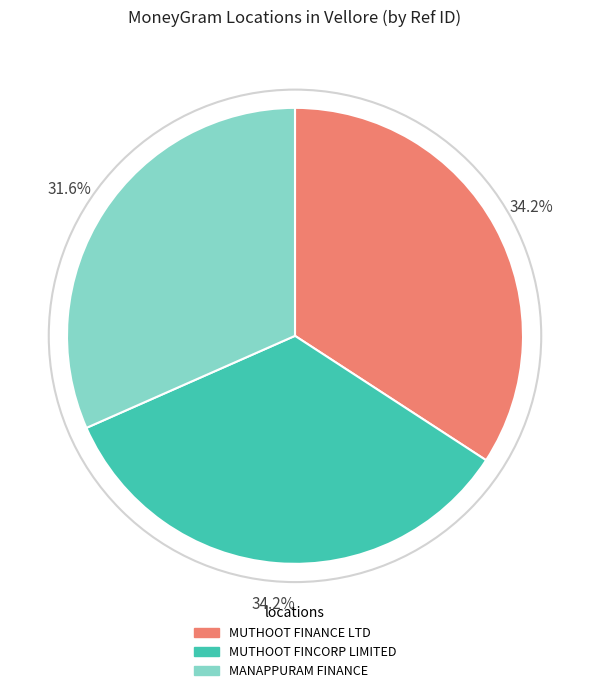

Count the number of slices in the pie.

3